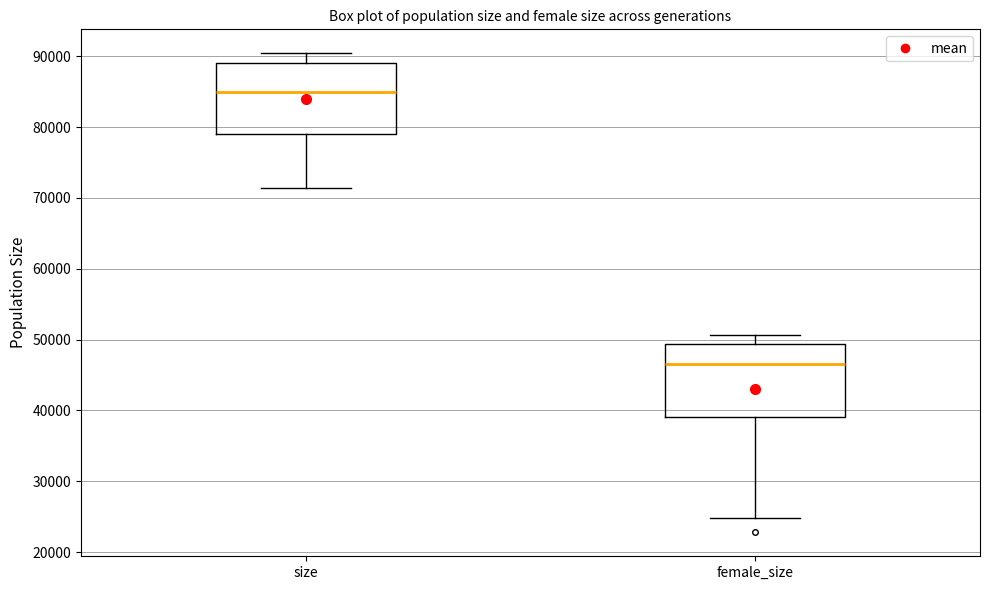

Reading left to right, read every box against the y-axis: the position of its median line, the range the box covers, and the ends of its whiskers. The values are not printed on the chart, so give them approximately, as read against the axis.

size: median 85000, box 79000 to 89000, whiskers 71000 to 90000
female_size: median 46000, box 39000 to 49000, whiskers 25000 to 51000